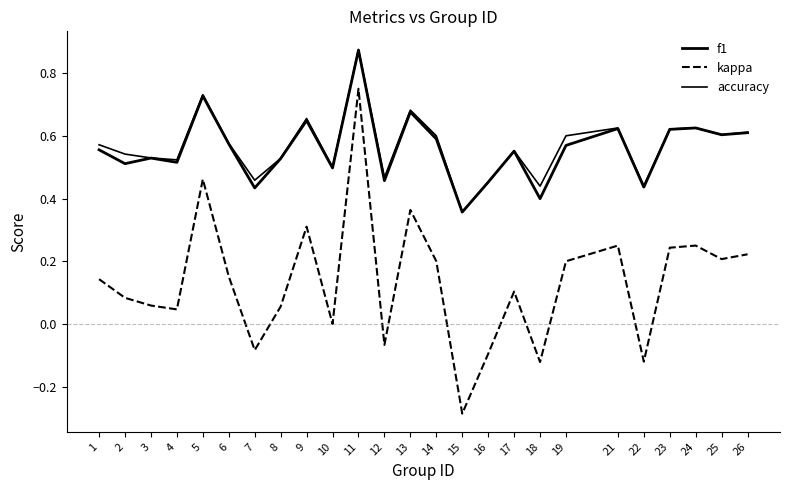

What is the maximum value shown in the chart?

0.9